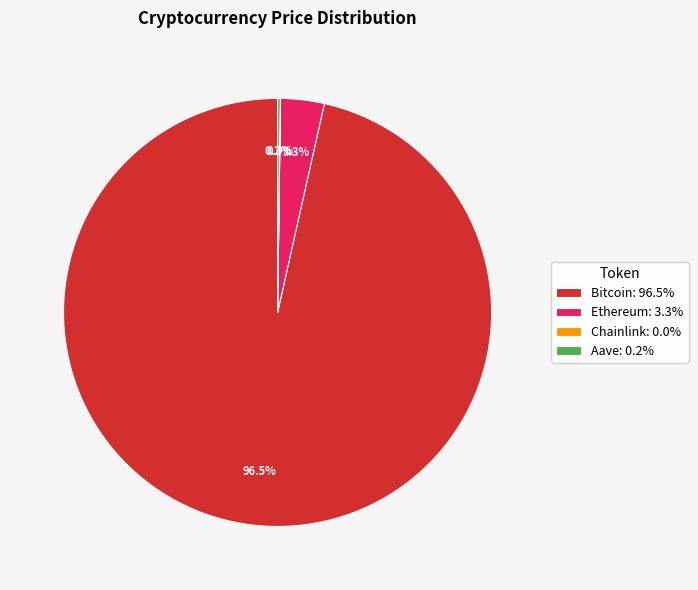

Which slice is the largest?

Bitcoin